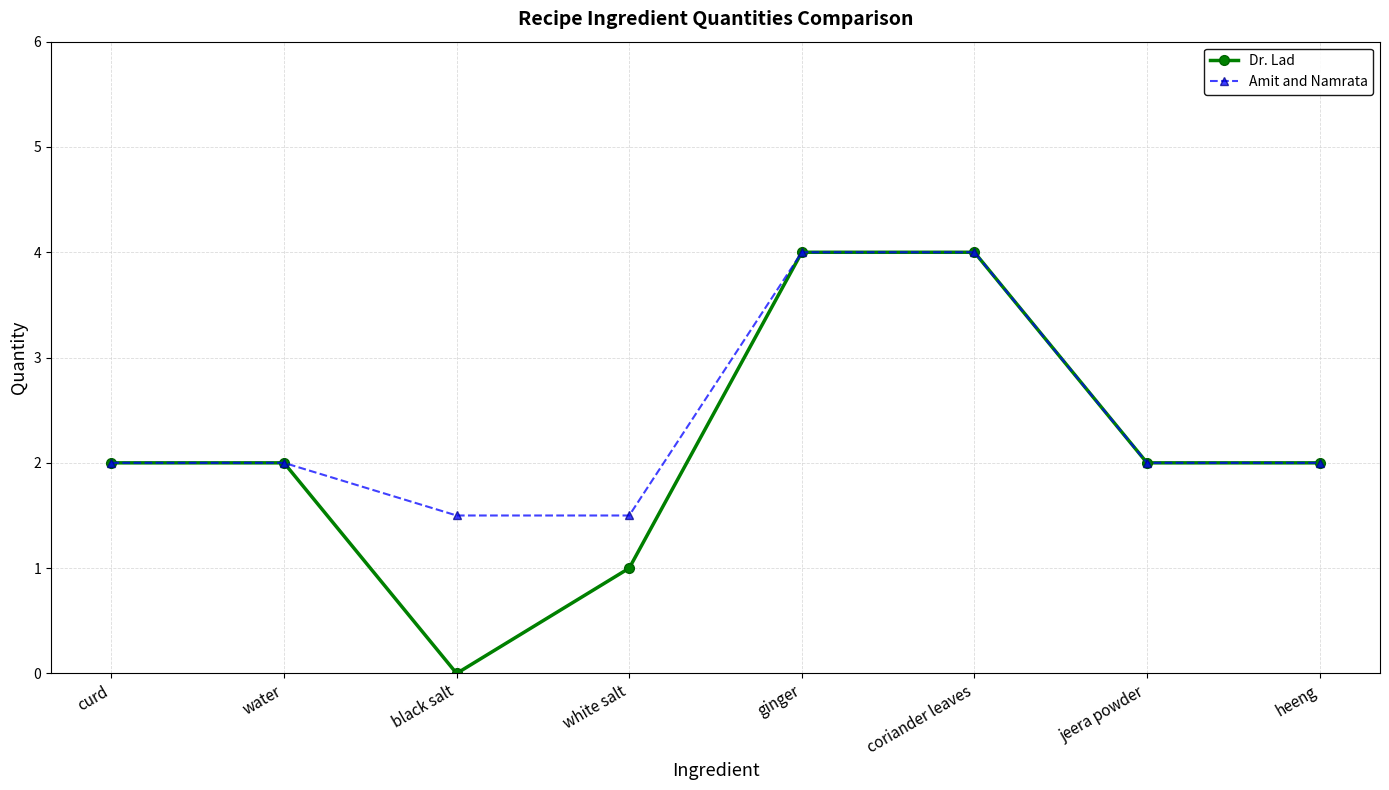

What is the total value across all series at jeera powder?

4.0